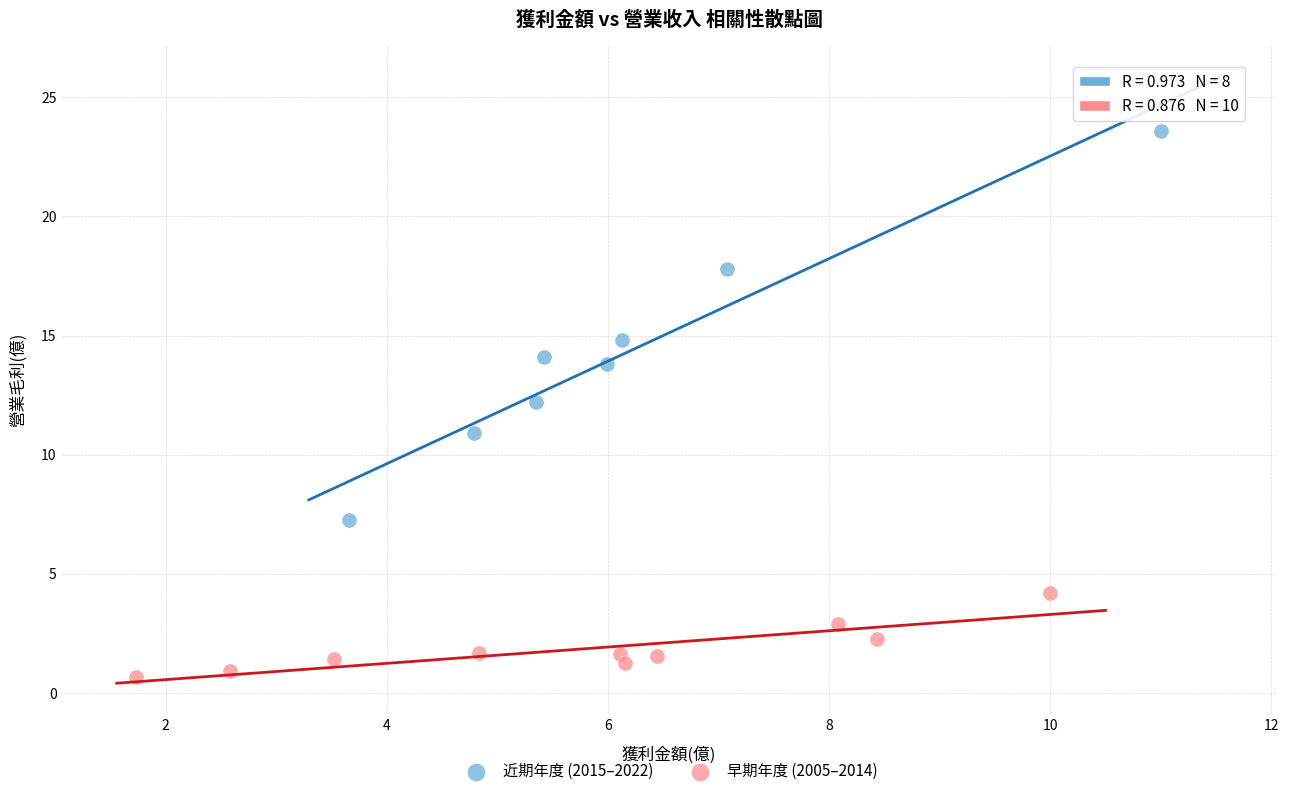

Which series contains the highest Y value?

近期年度 (2015–2022)